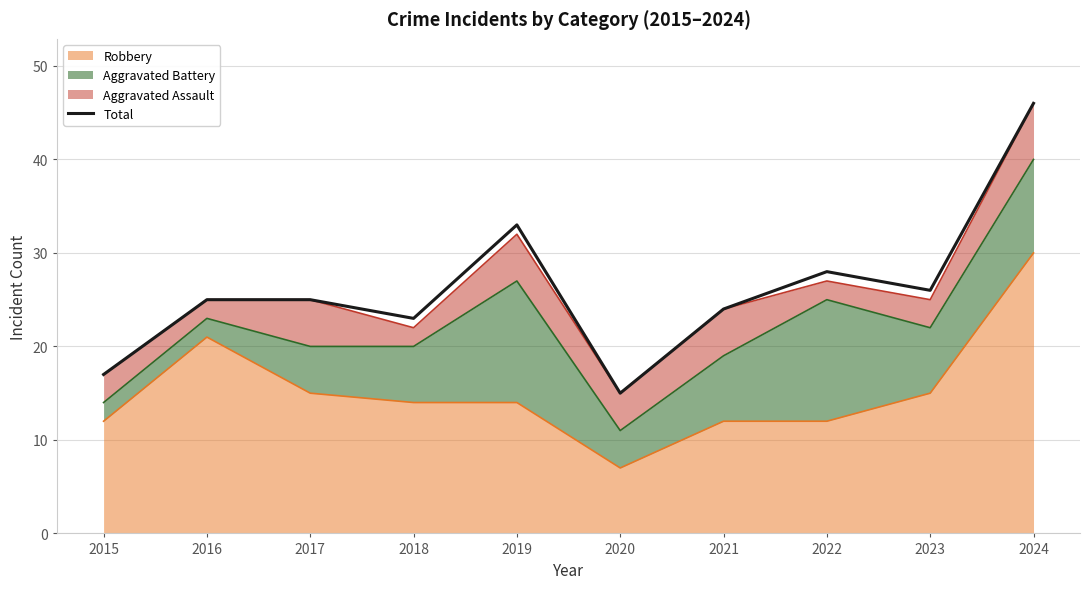

List the labels in order of value, smallest first.

2020, 2015, 2018, 2021, 2016, 2017, 2023, 2022, 2019, 2024